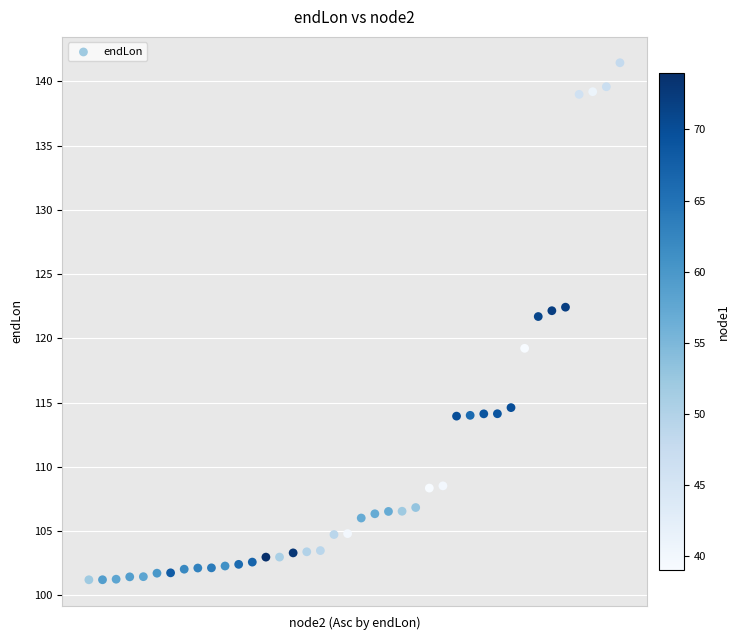

What is the range of Y values (max minus min)?

40.2